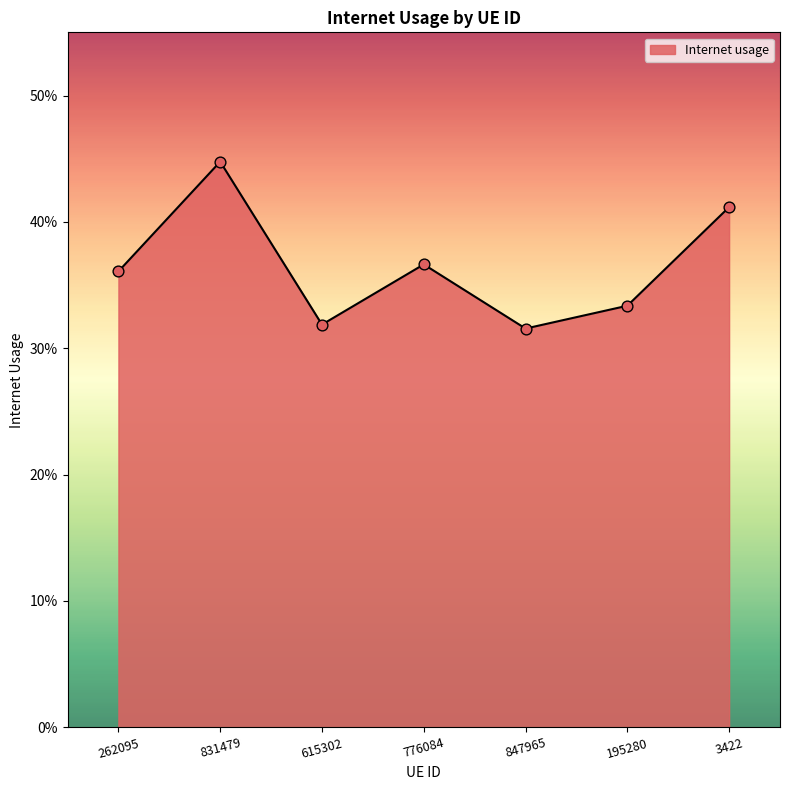

Which has a higher value, 776084 or 195280?

776084